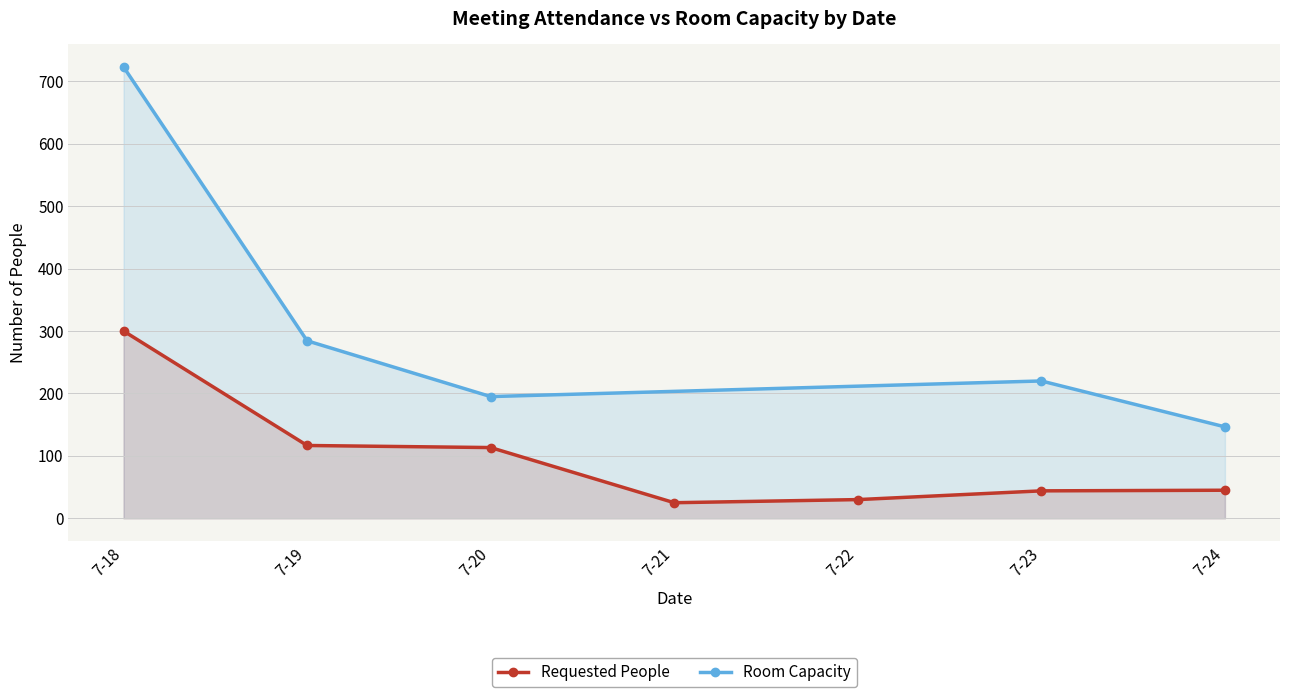

Which category has the highest value in the Requested People series?

7-18